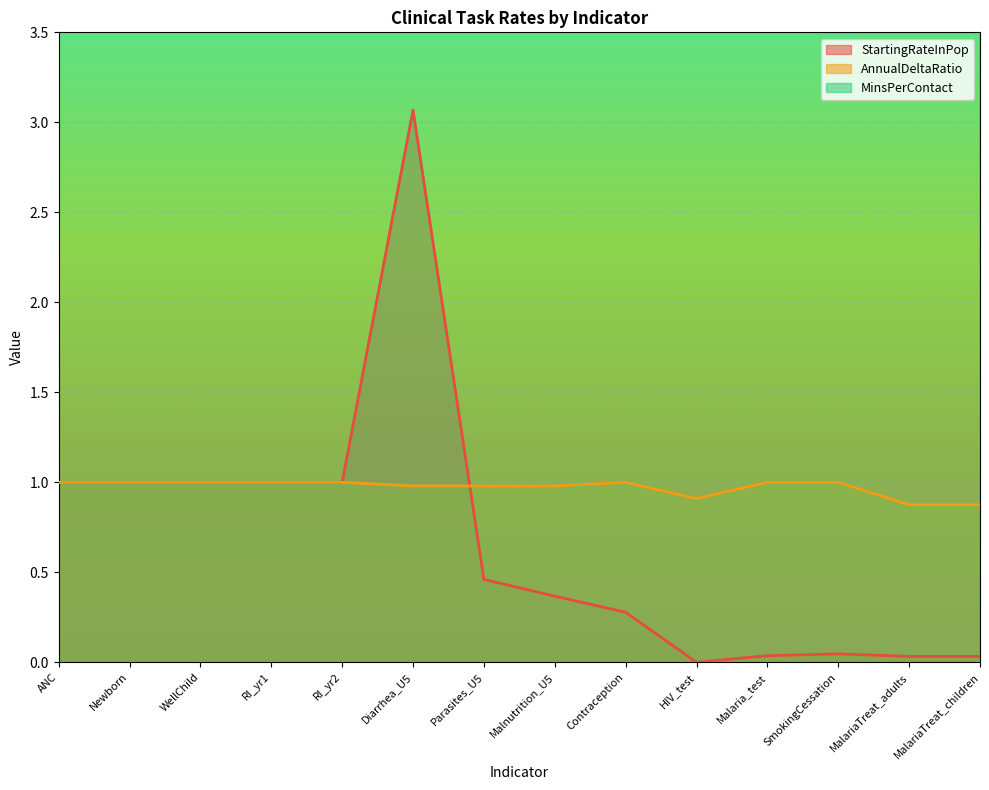

Where is the first local minimum for StartingRateInPop?

HIV_test